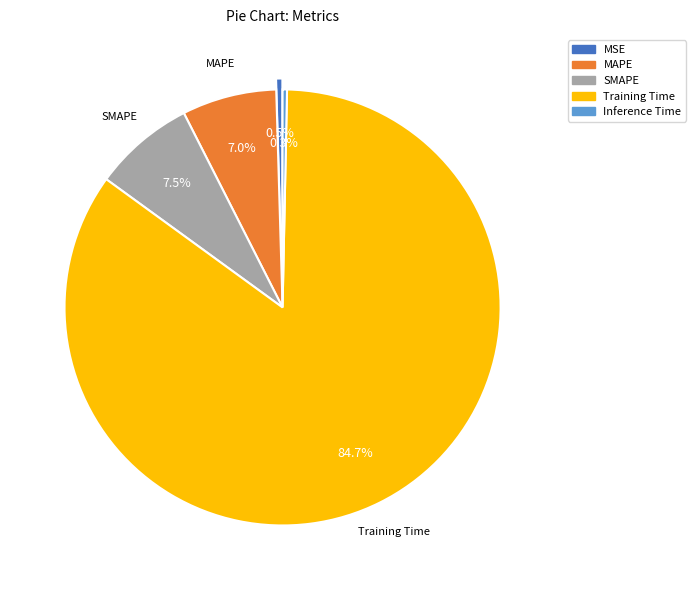

To the nearest percent, what is the difference between the MAPE and Training Time slice percentages?

78%